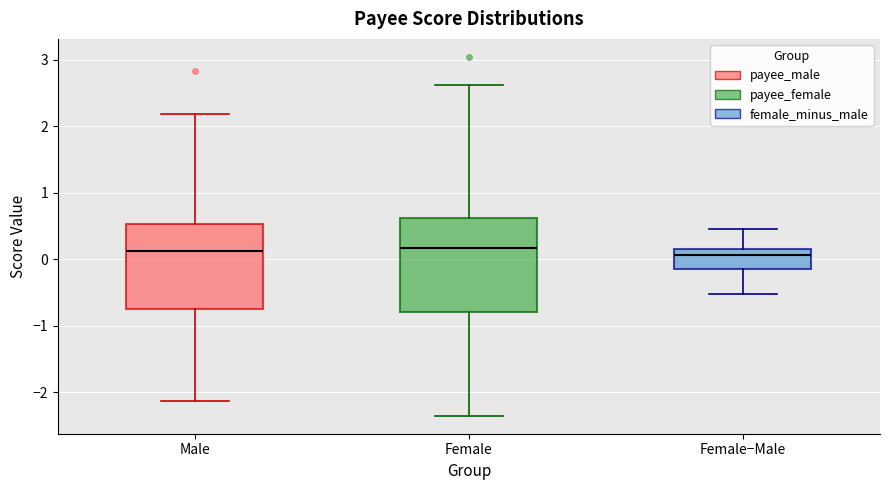

Where does the median line of the box for Male sit on the y-axis? The values are not printed on the chart, so give them approximately, as read against the axis.

0.1